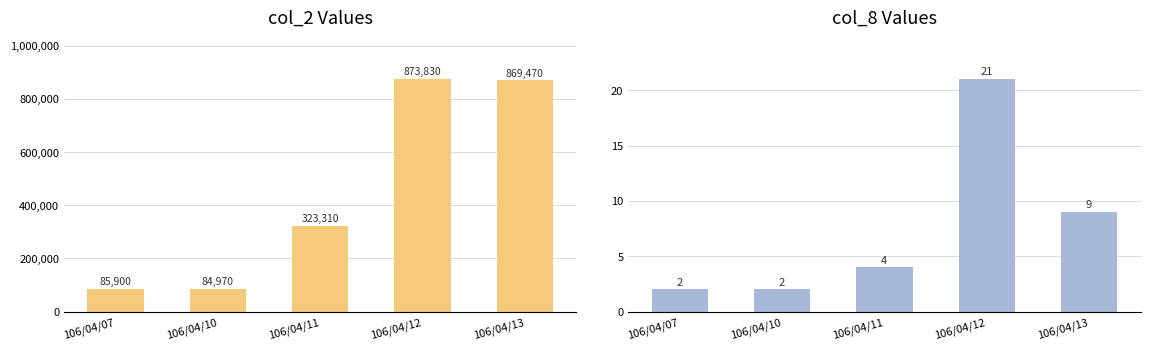

Is it true that col_2 equals 56159 at 106/04/07?

False